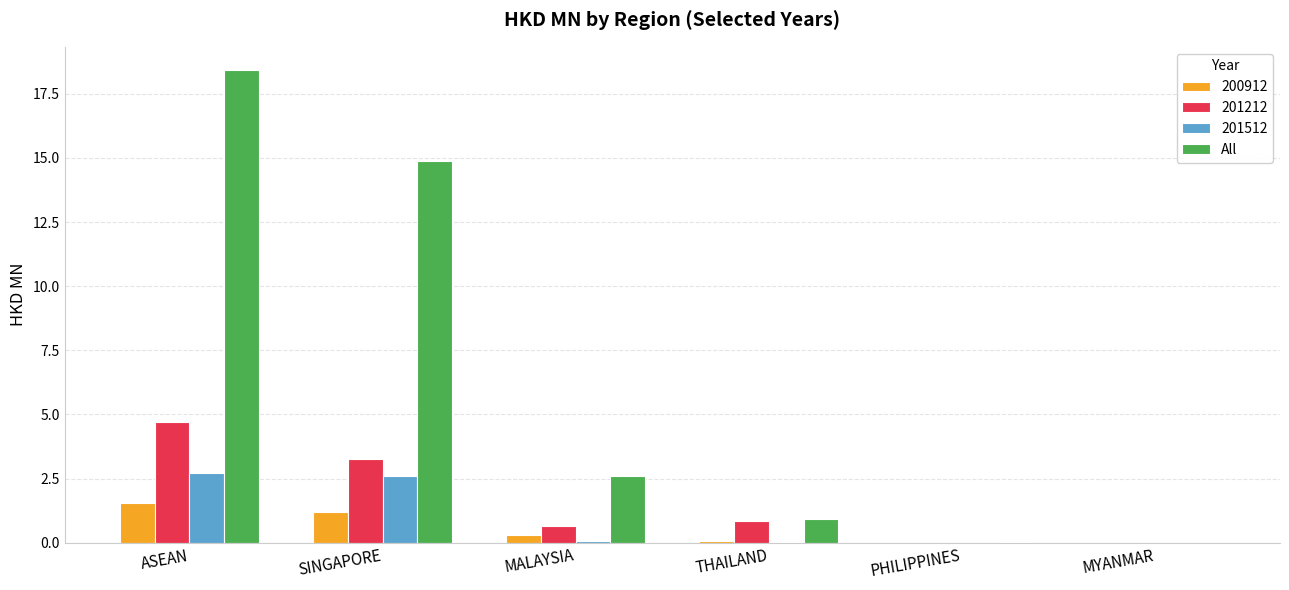

What value does the All series have at ASEAN?

18.4